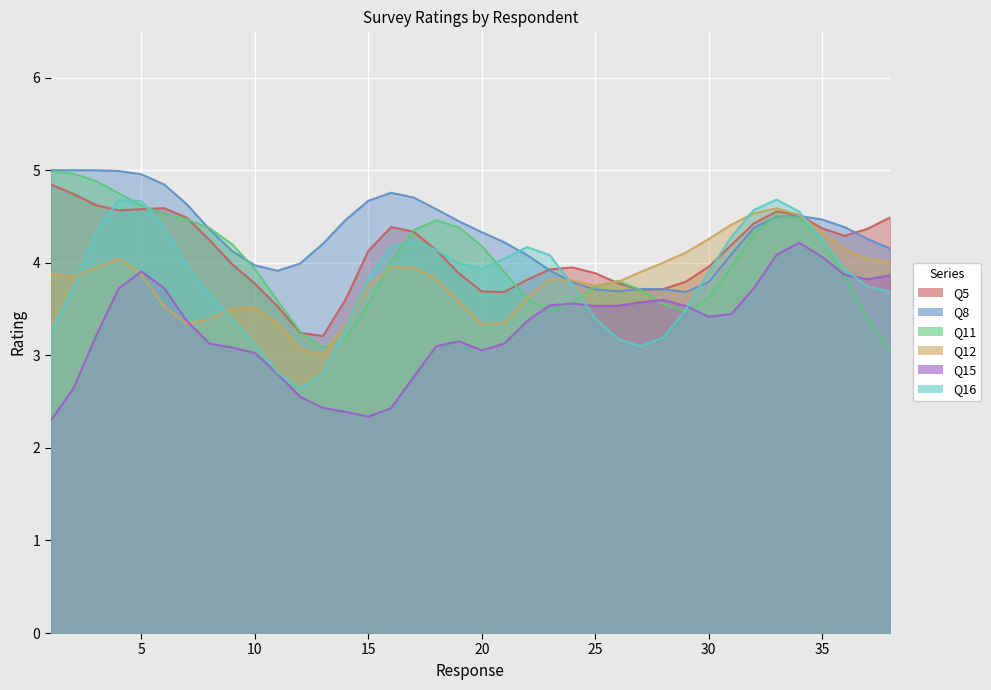

True or false: Q16 has a value of 4 at 18.

True